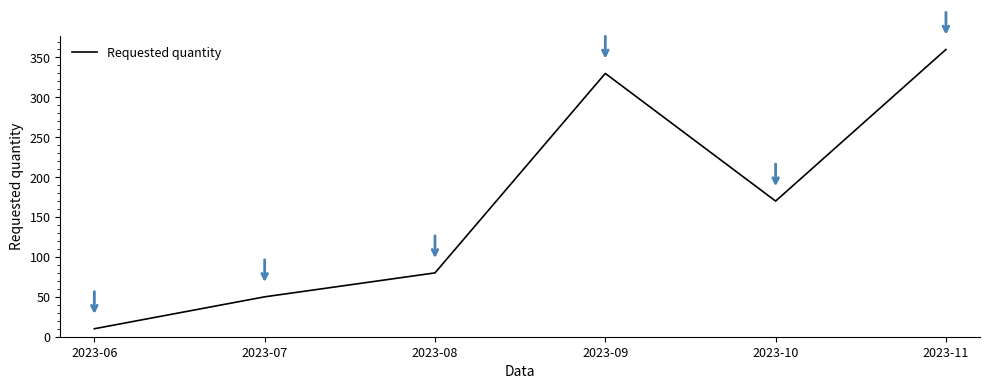

What is the minimum value shown in the chart?

10